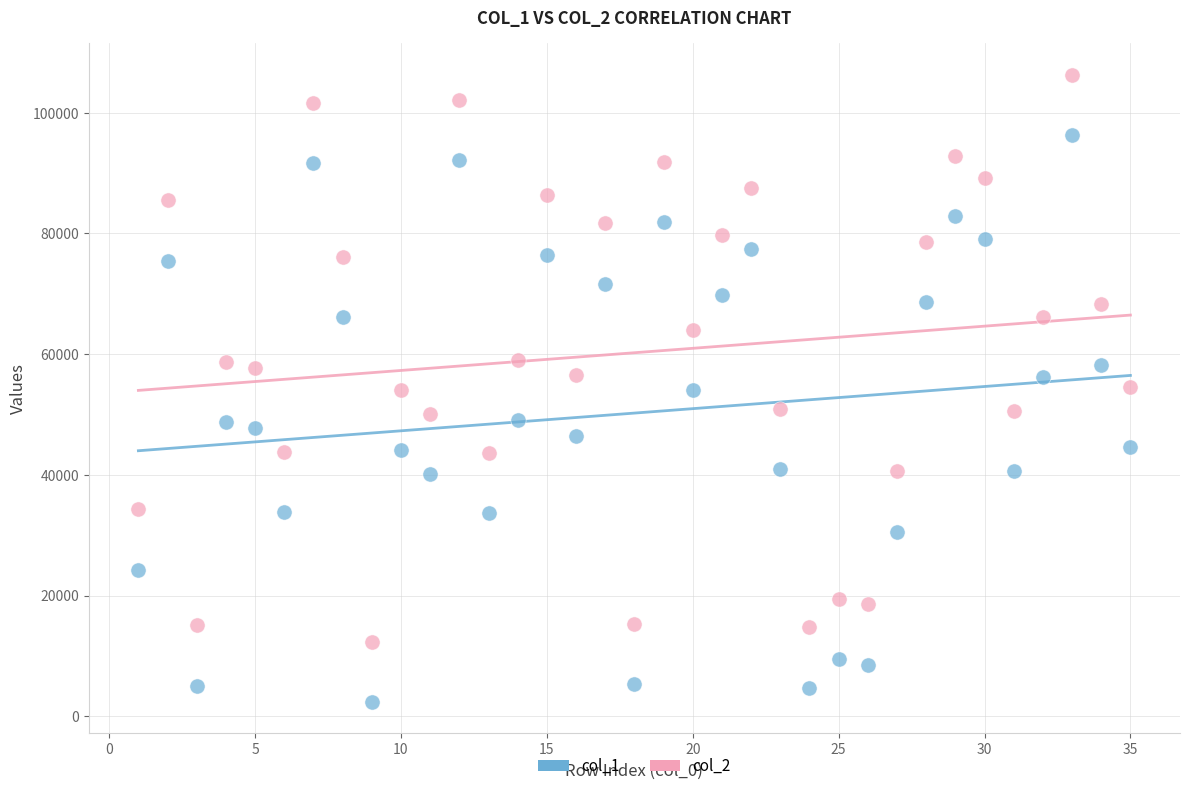

Which series reaches the minimum Y coordinate?

col_1